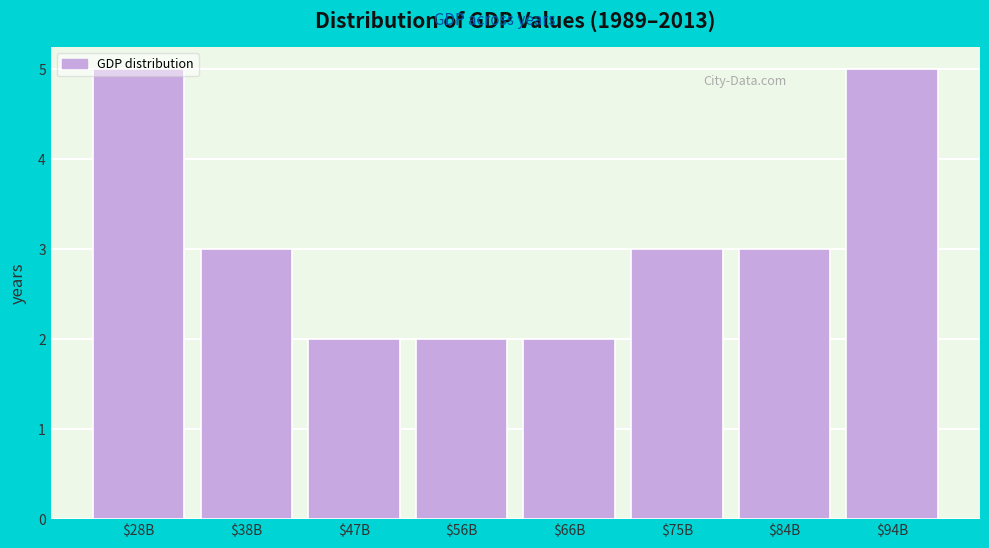

What is the label of the 8th bar from the left?

$94B